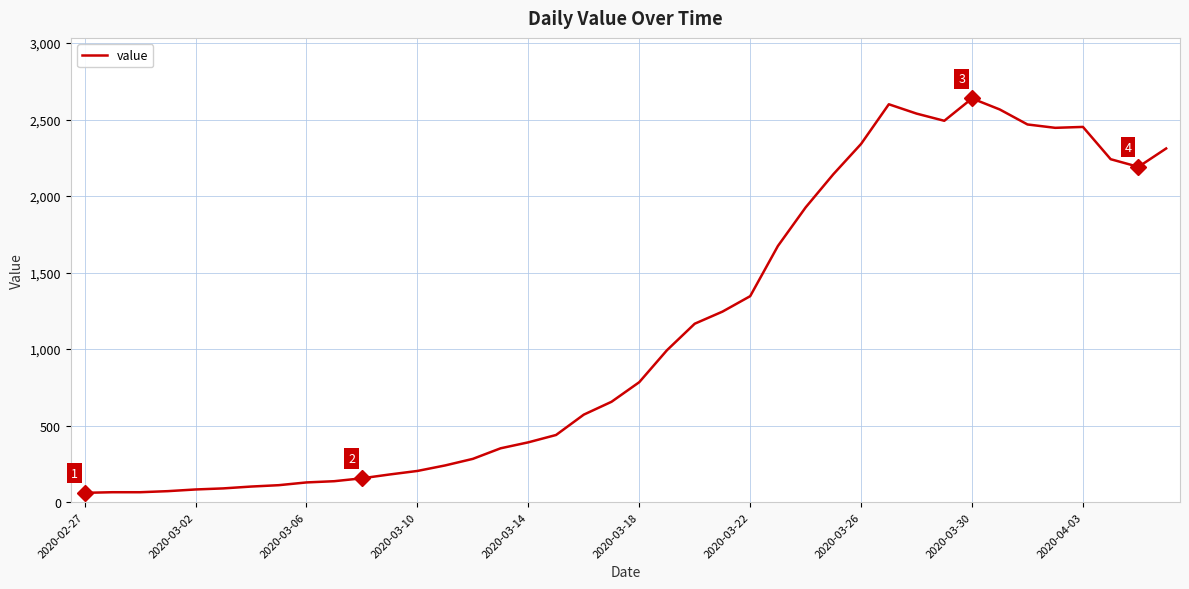

What is the greatest value displayed?

2638